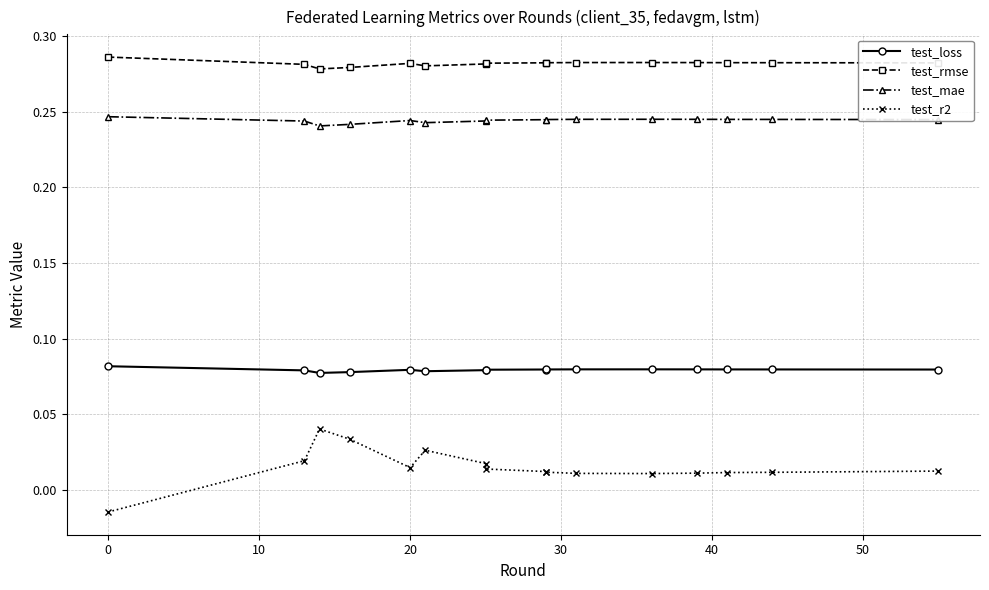

List the series in order of their peak value, highest first.

test_rmse, test_mae, test_loss, test_r2